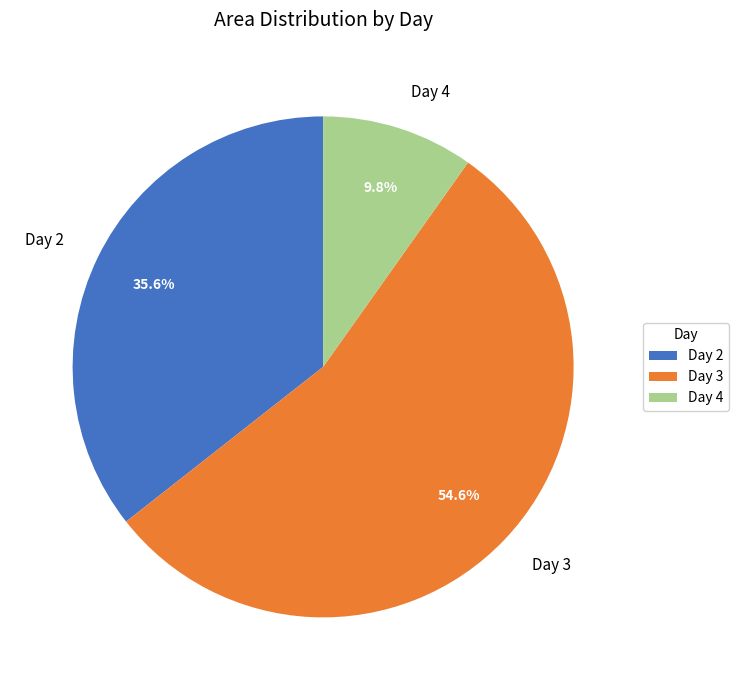

How many slices are in this pie chart?

3